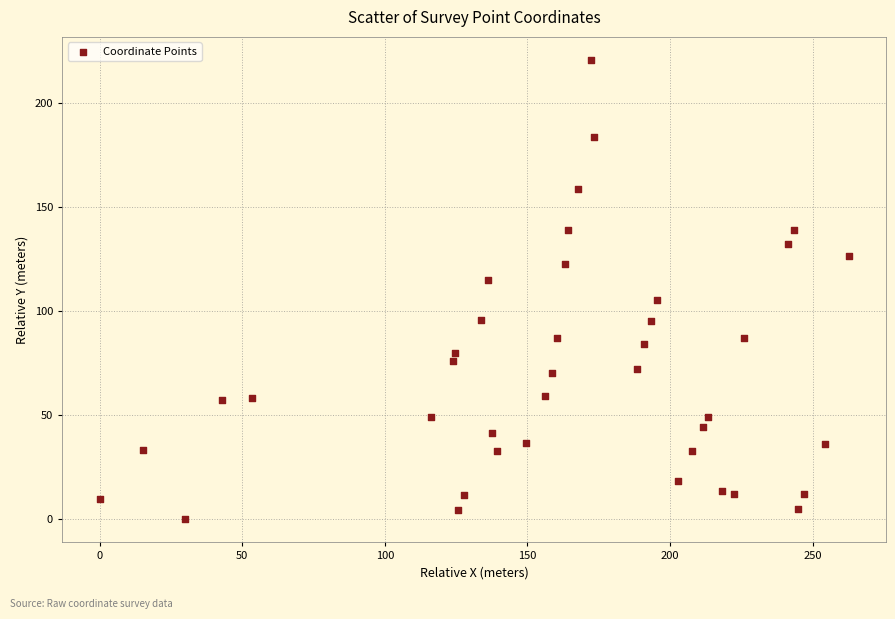

What is the range of Y values (max minus min)?

220.8